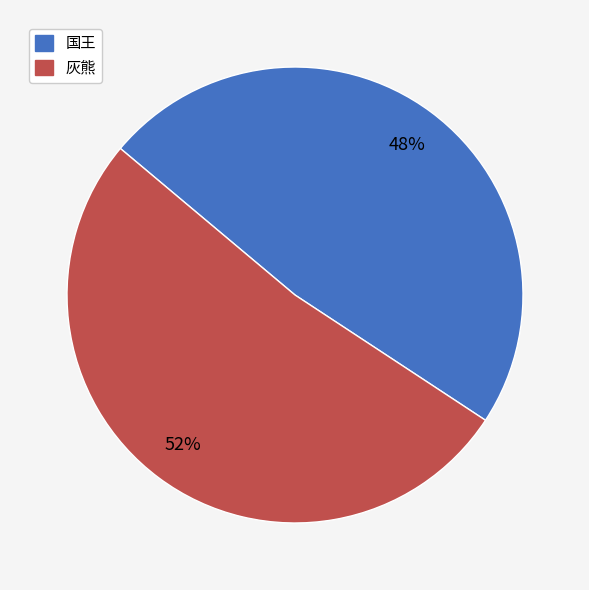

To the nearest percent, what percentage of the pie is 国王?

48%